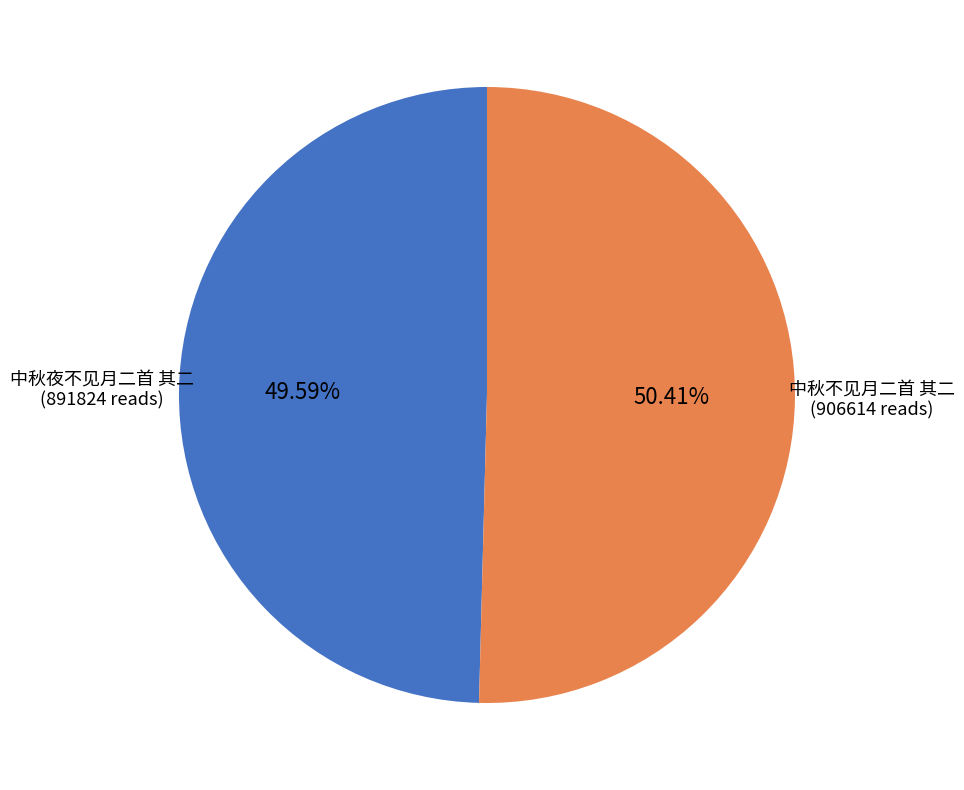

Combined, do 中秋夜不见月二首 其二 and 中秋不见月二首 其二 account for over 50%?

Yes